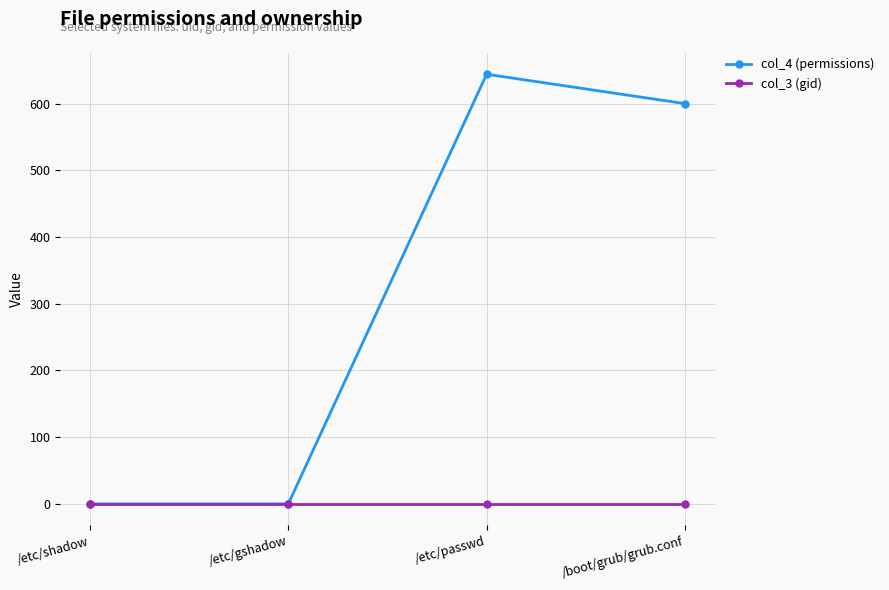

At which label does col_4 (permissions) reach its peak?

/etc/passwd